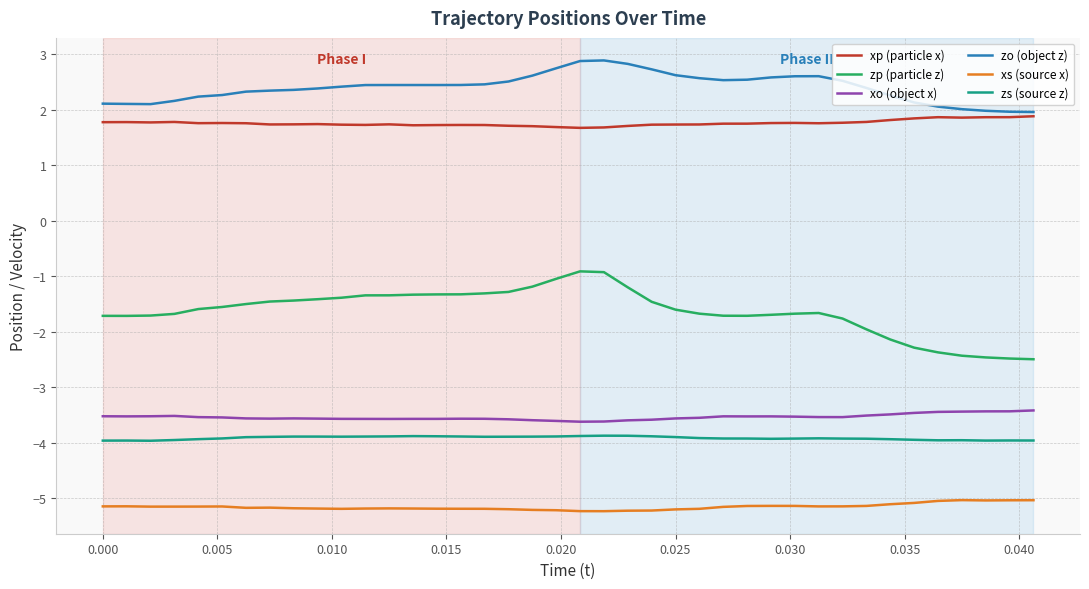

What is the highest value of the zo (object z) series?

2.9